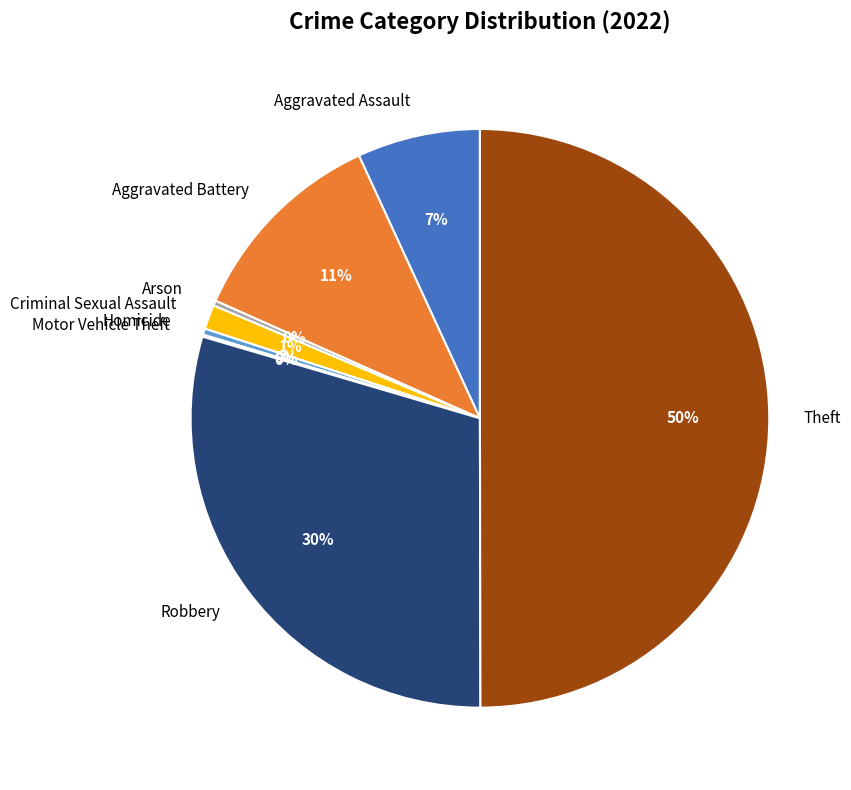

Between Aggravated Assault and Criminal Sexual Assault, which is larger?

Aggravated Assault